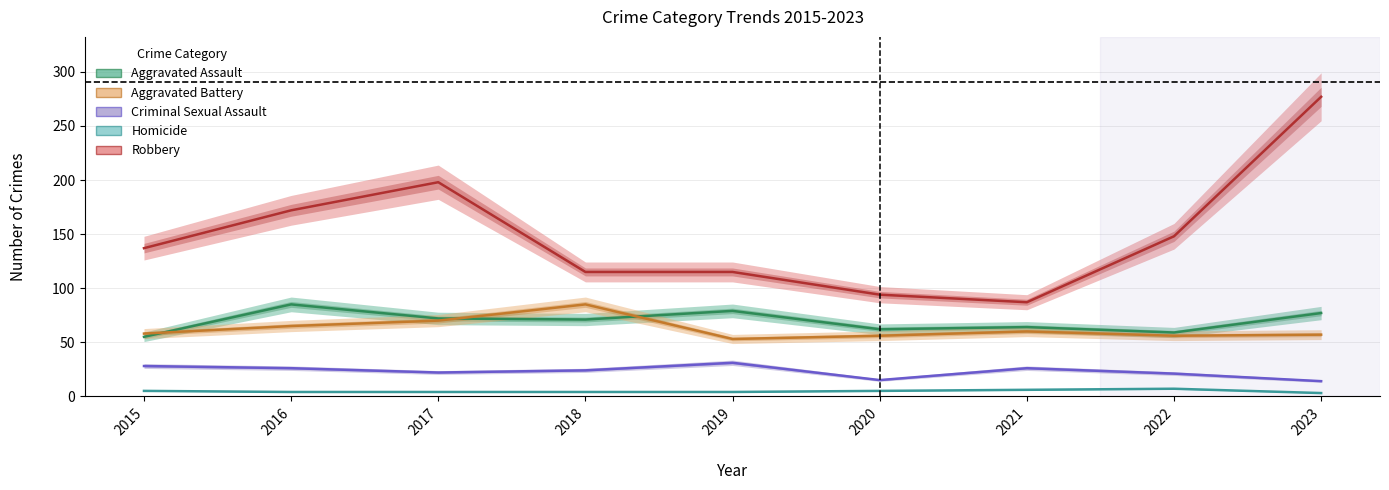

How many series are shown in this chart?

5